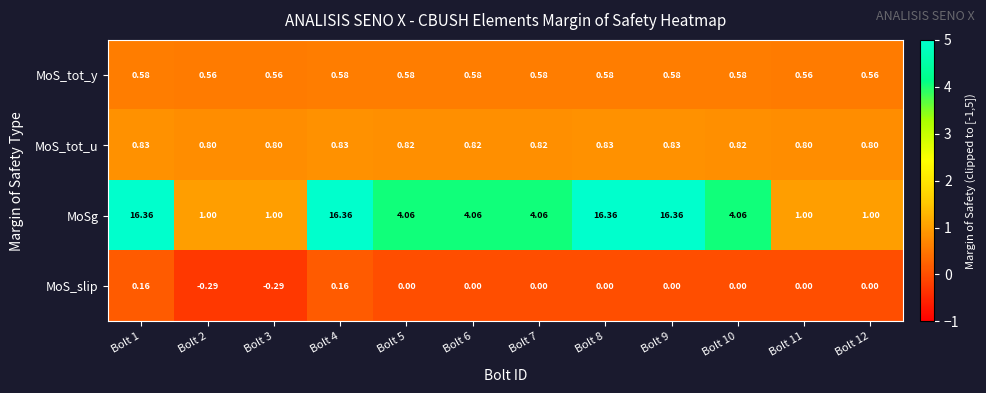

Which series has the largest total across all categories?

MoSg